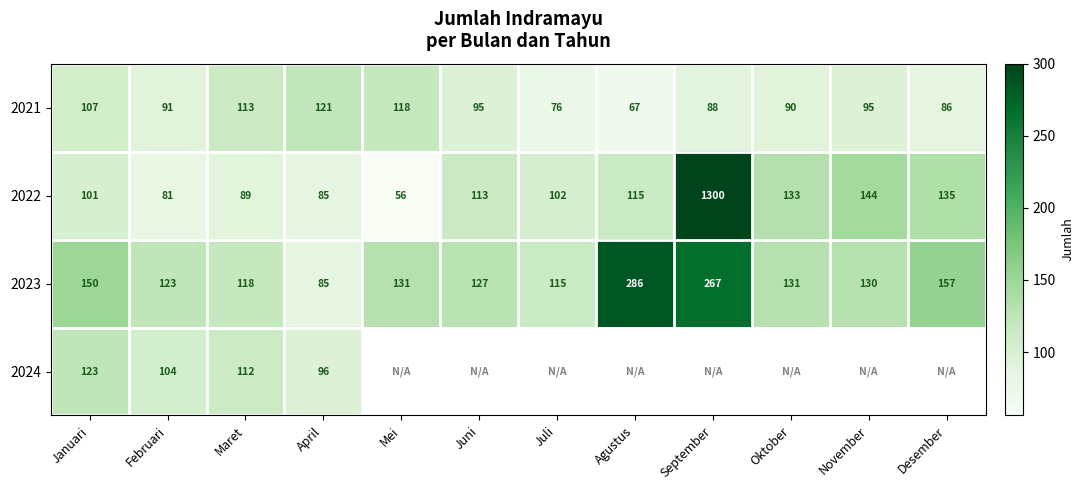

Which category has the highest value in the 2023 series?

Agustus